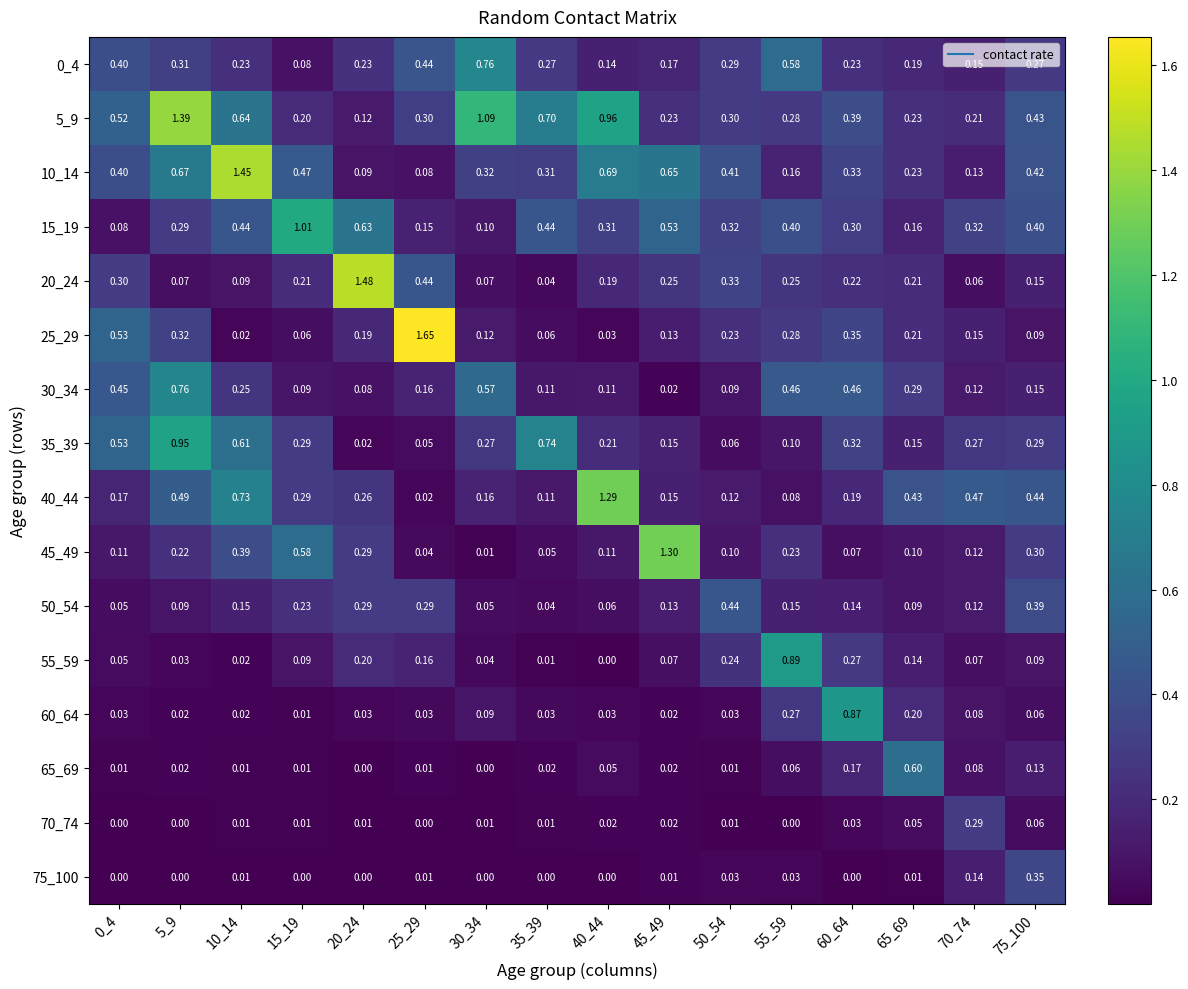

How many data points in 70_74 are above 0?

12